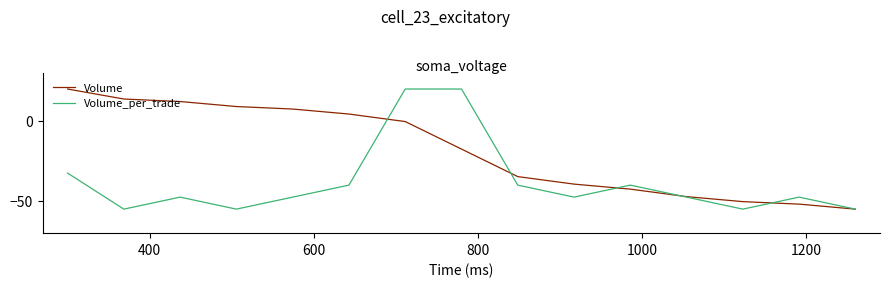

What is the difference between the second highest and minimum values in the Volume_per_trade series?

75.0